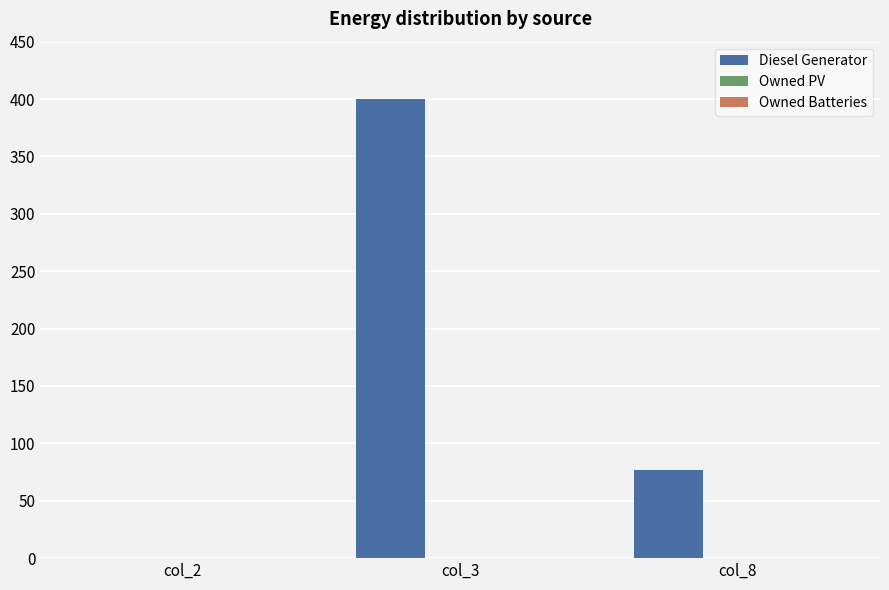

Is it true that the value at col_8 is 119.1?

False